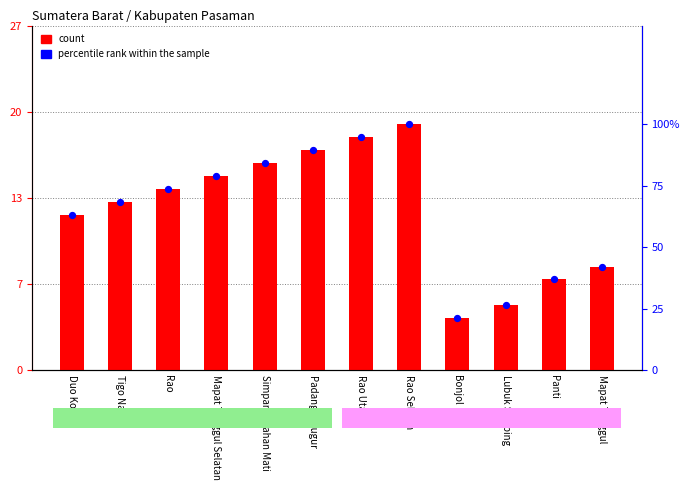

Is the value of percentile rank within the sample at Mapat Tunggul greater than the value of count at Panti?

Yes